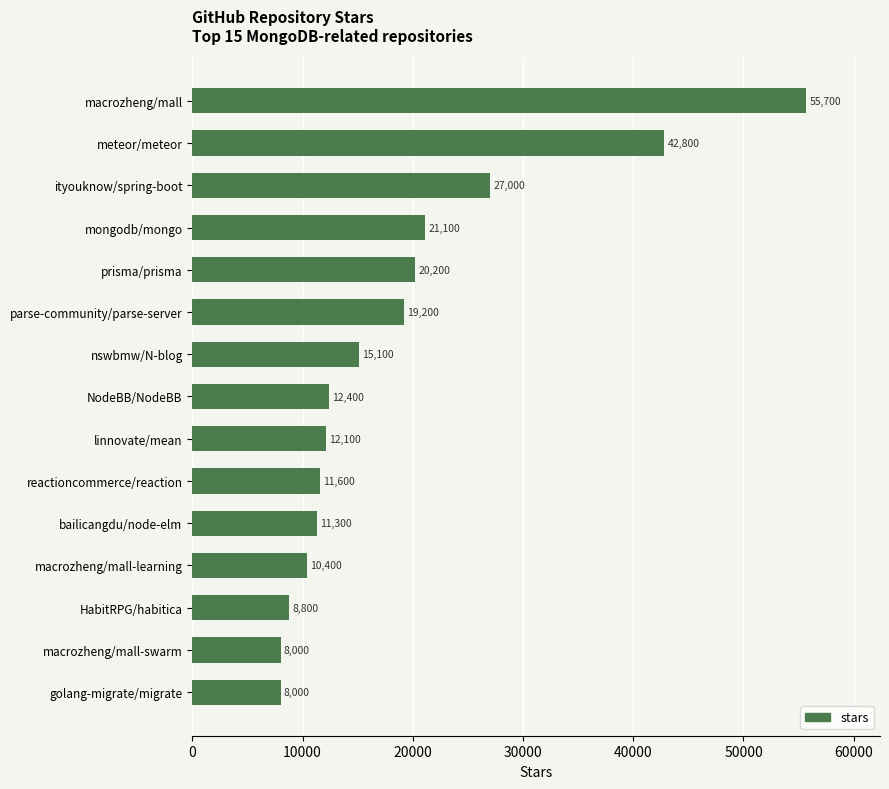

Is it true that the value at parse-community/parse-server is 19200?

True